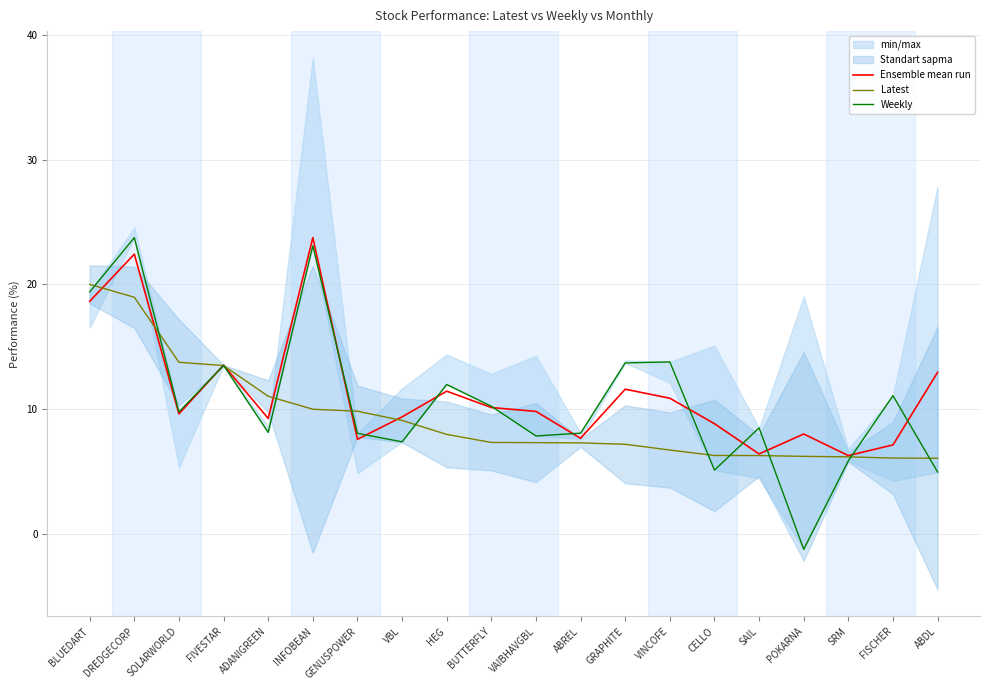

Rank the series by their average value, from lowest to highest.

Latest, Weekly, Ensemble mean run